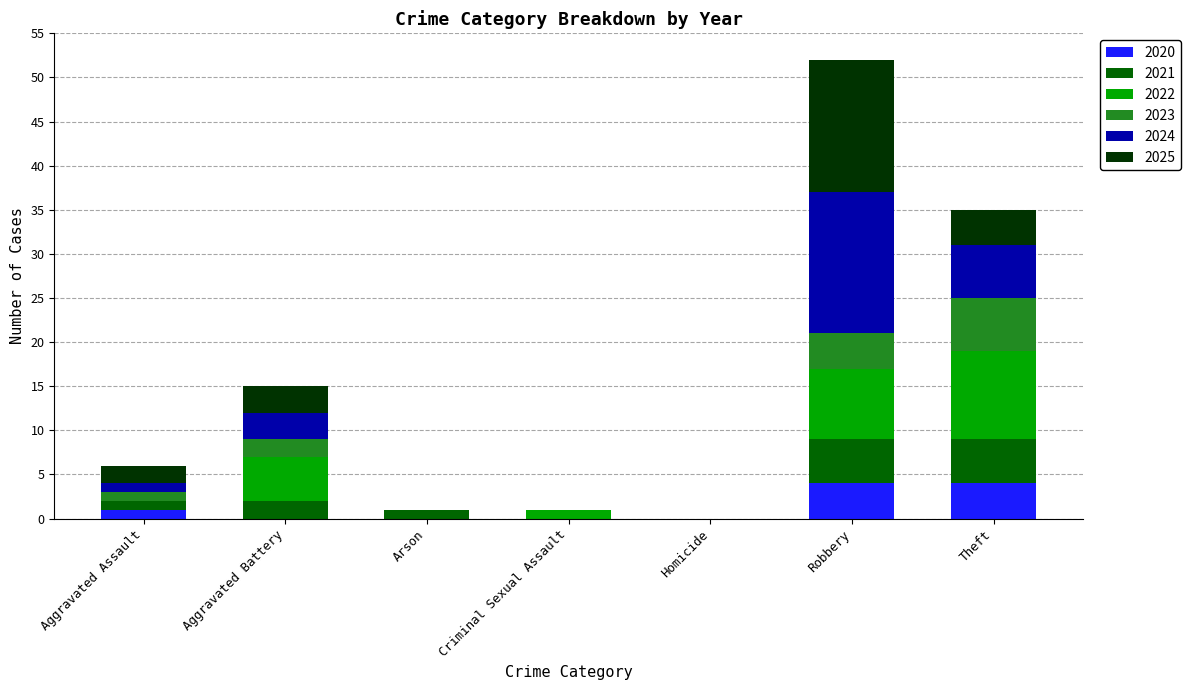

What is the maximum value for 2020?

4